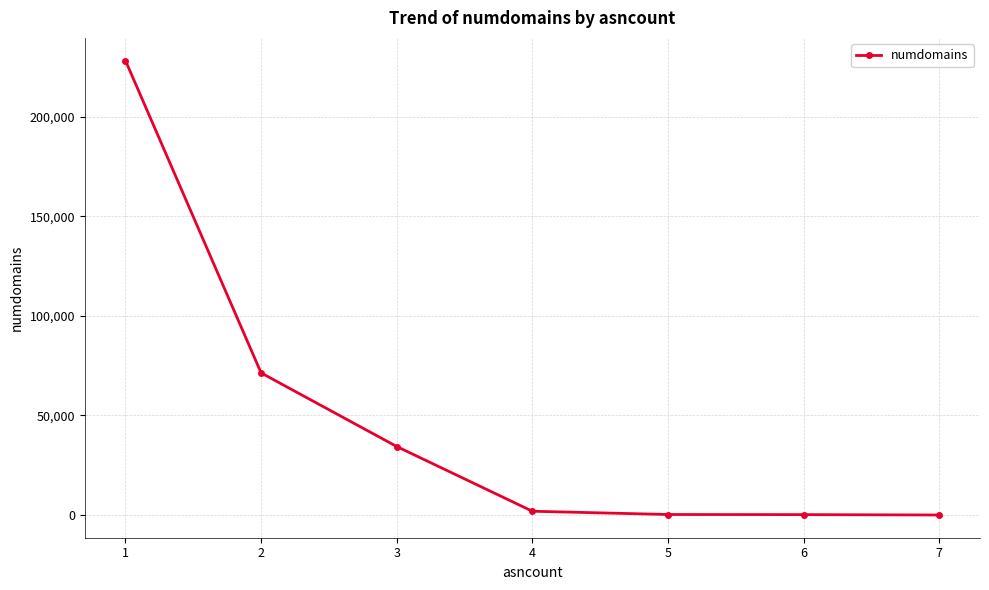

What is the maximum value shown in the chart?

228238